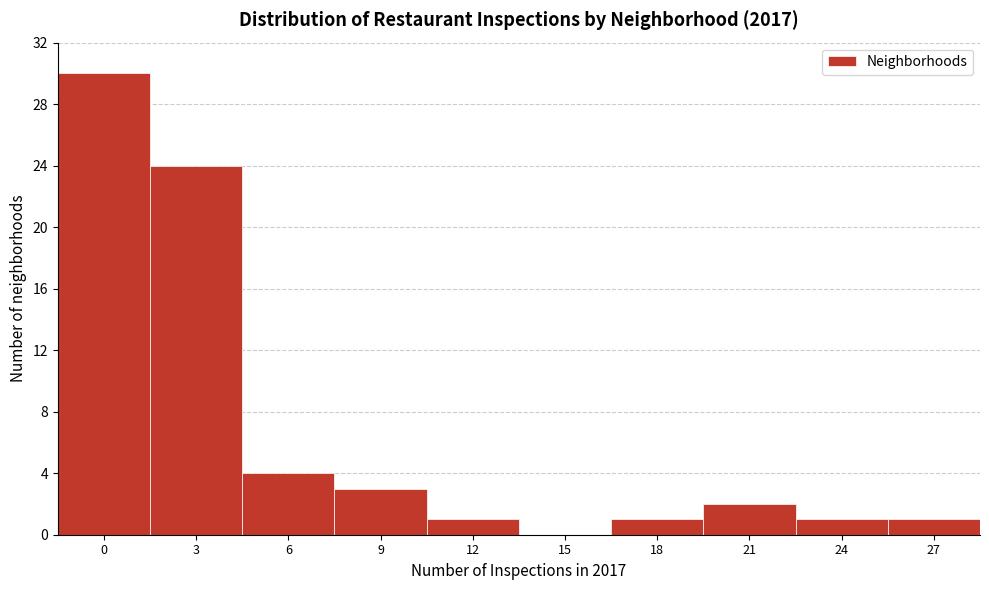

Reading right to left, what are all the values shown in this chart?

27=1	24=1	21=2	18=1	15=0	12=1	9=3	6=4	3=24	0=30